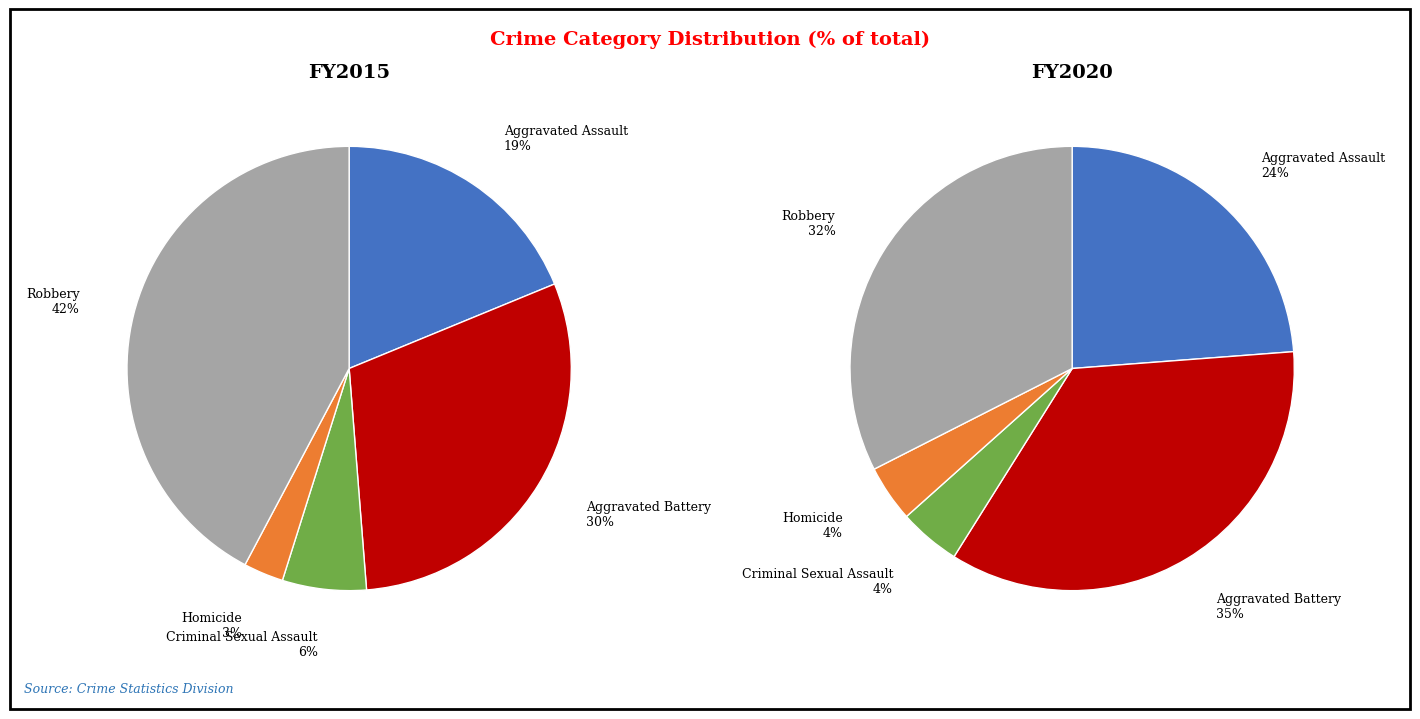

What is the largest slice in the pie chart?

Robbery